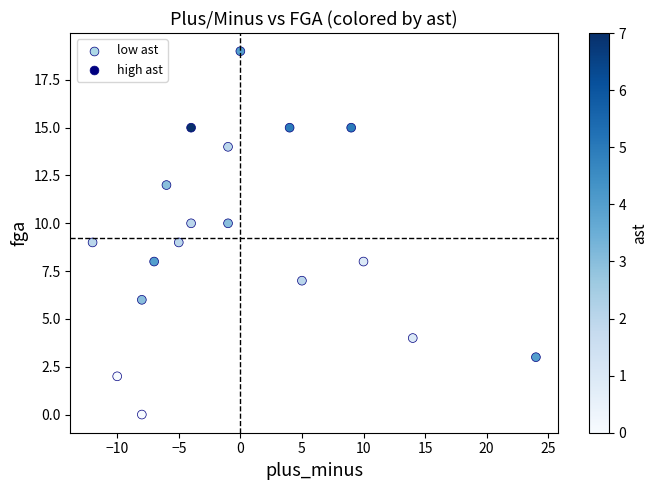

What is the range of Y values (max minus min)?

19